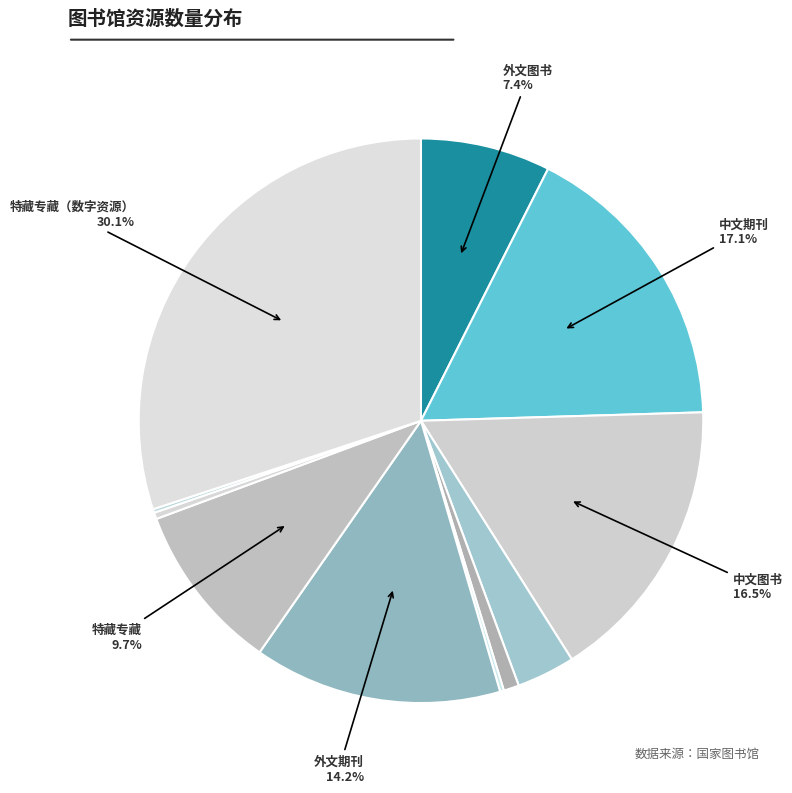

Is there any slice that represents more than half of the pie?

No